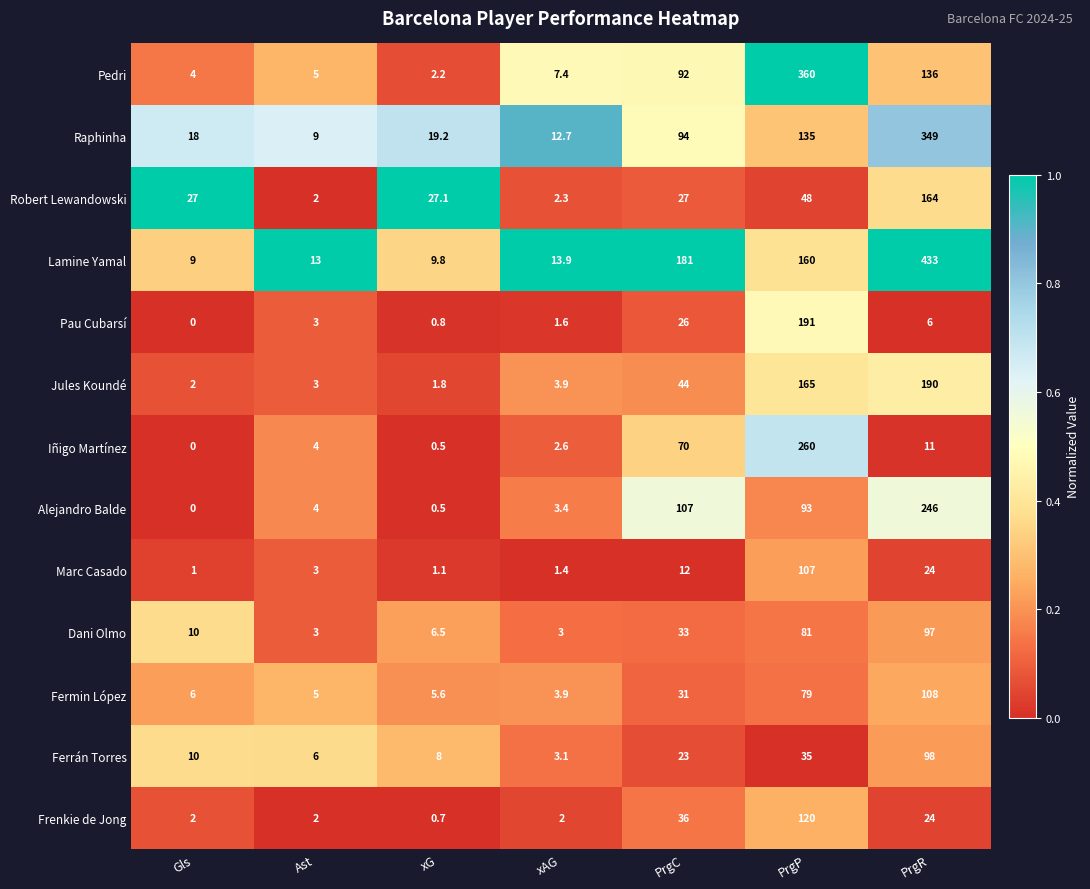

At how many categories does at least one series exceed 0?

7